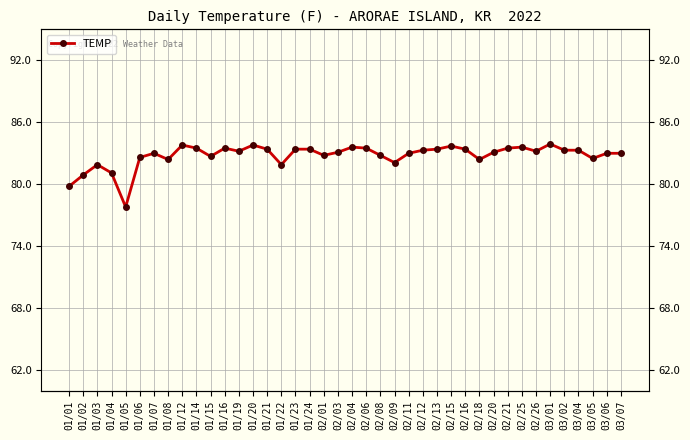

What is the ratio of the value at 01/16 to the value at 02/04?

1.0